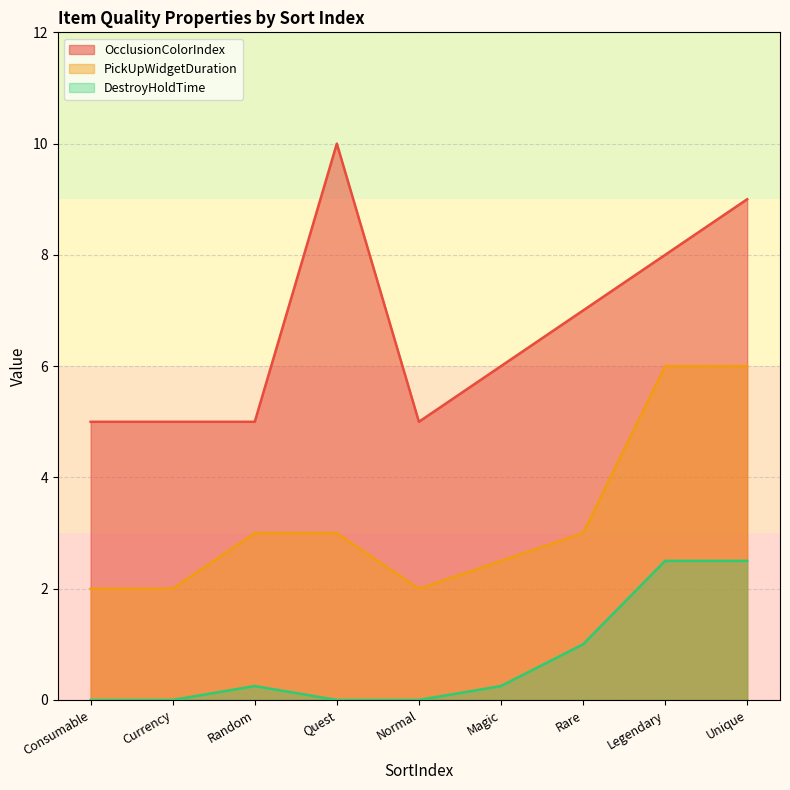

Is it true that DestroyHoldTime equals 1.4 at Currency?

False